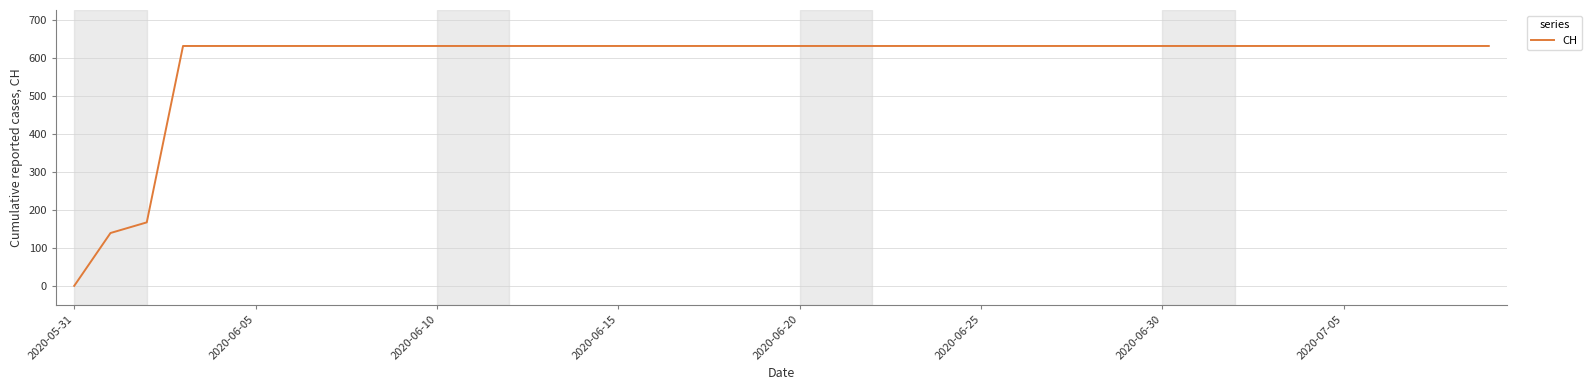

What is the difference between the maximum and minimum values?

631